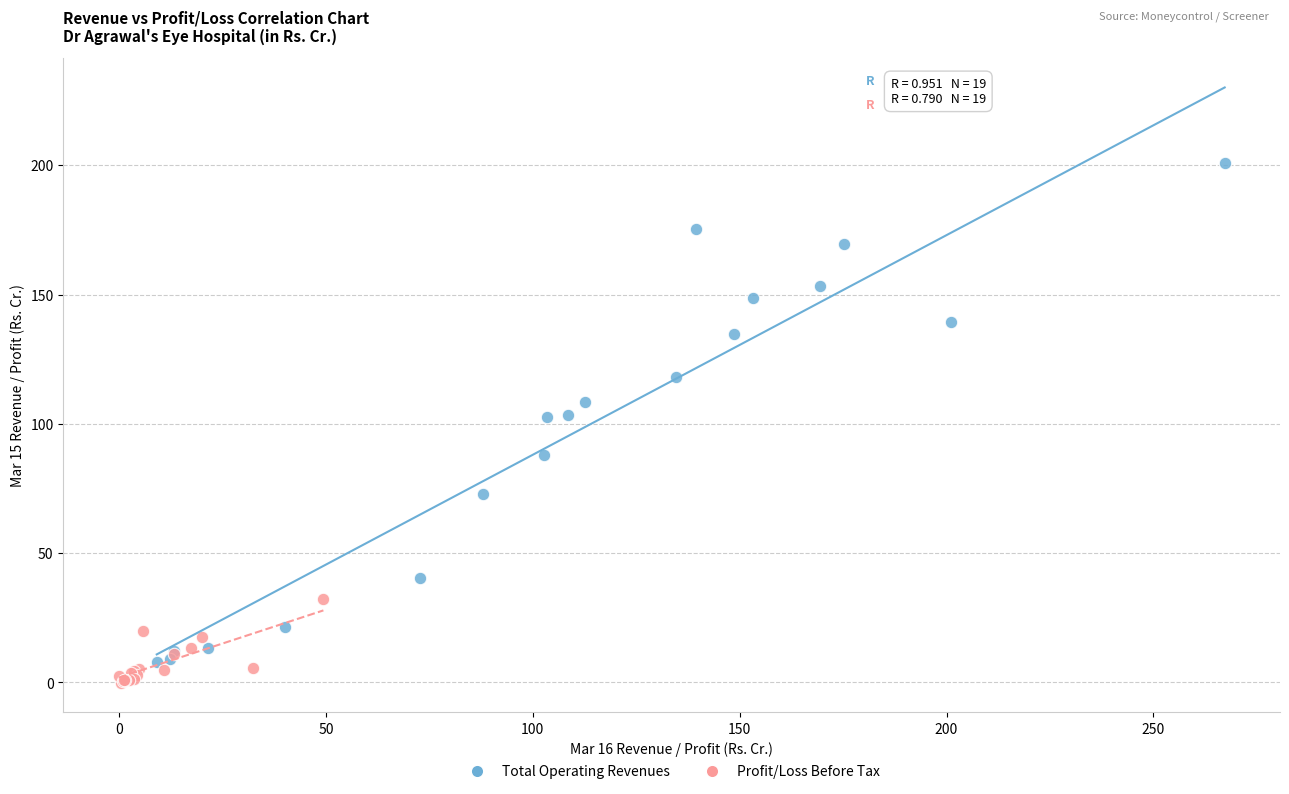

Which series reaches the maximum Y coordinate?

Total Operating Revenues